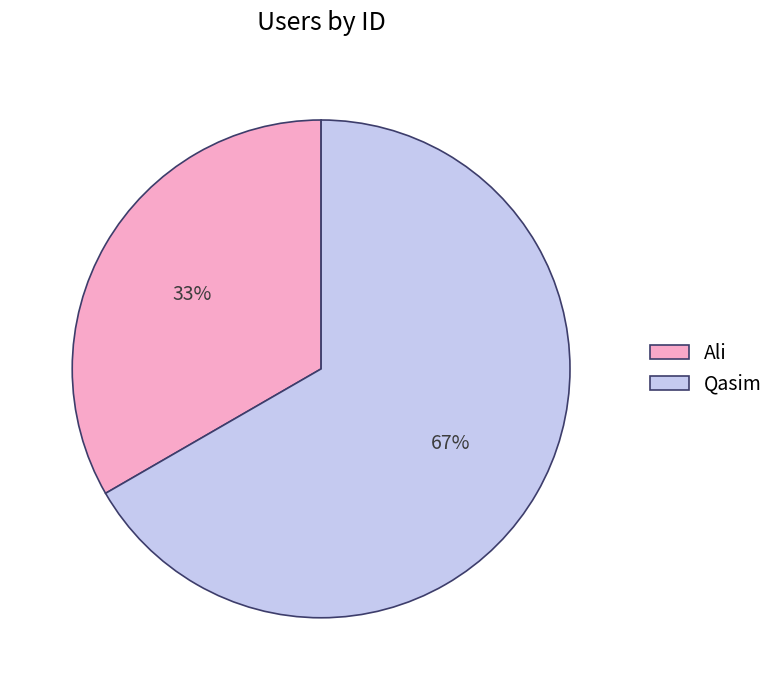

Which category has the smallest portion of the pie?

Ali